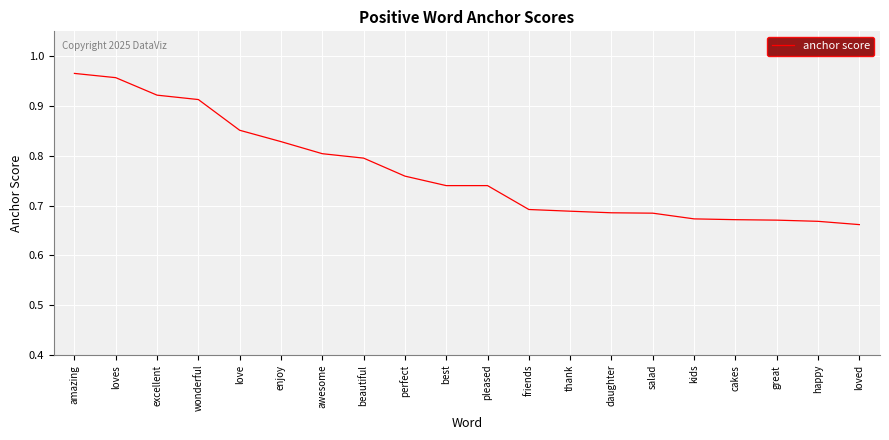

What is the sum of the values at salad and great?

1.4